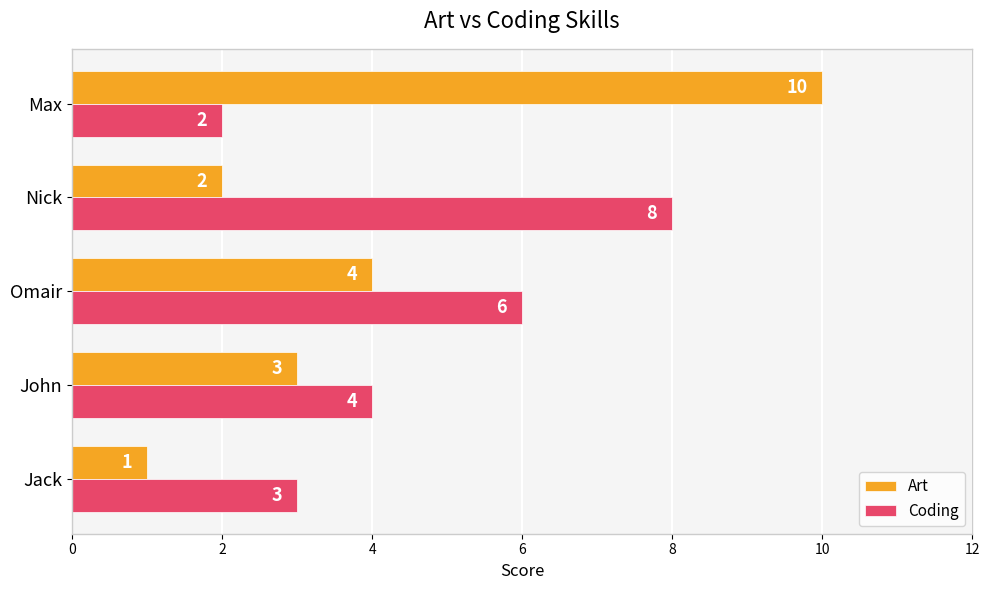

Which series has the largest total across all categories?

Coding